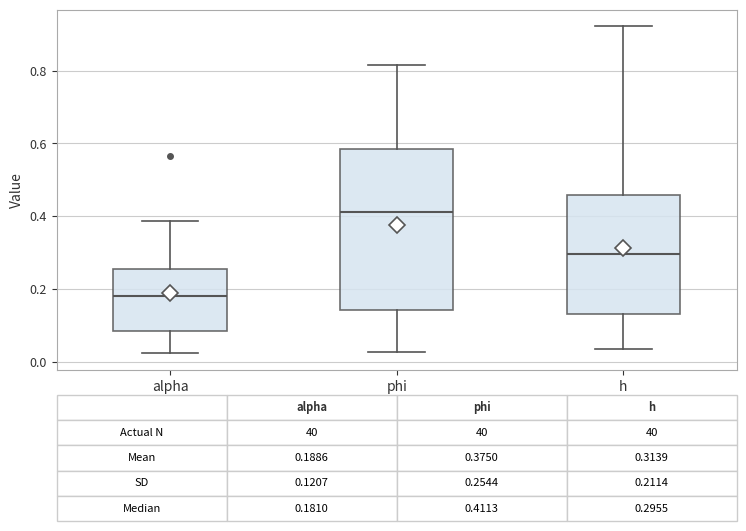

Which box has the highest median line?

phi